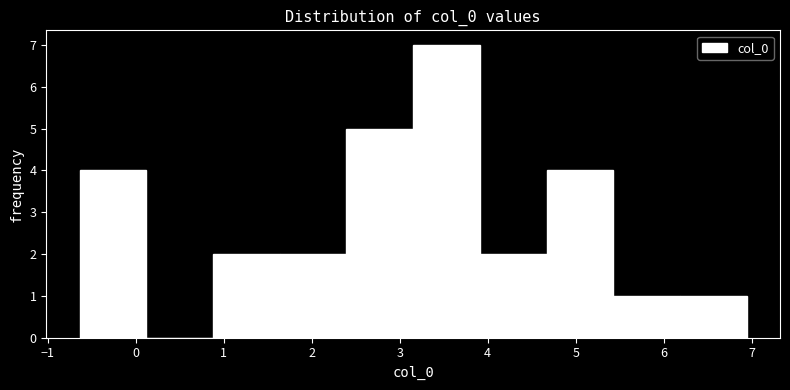

Over which range of the x-axis is the bar tallest?

3.2 to 3.9